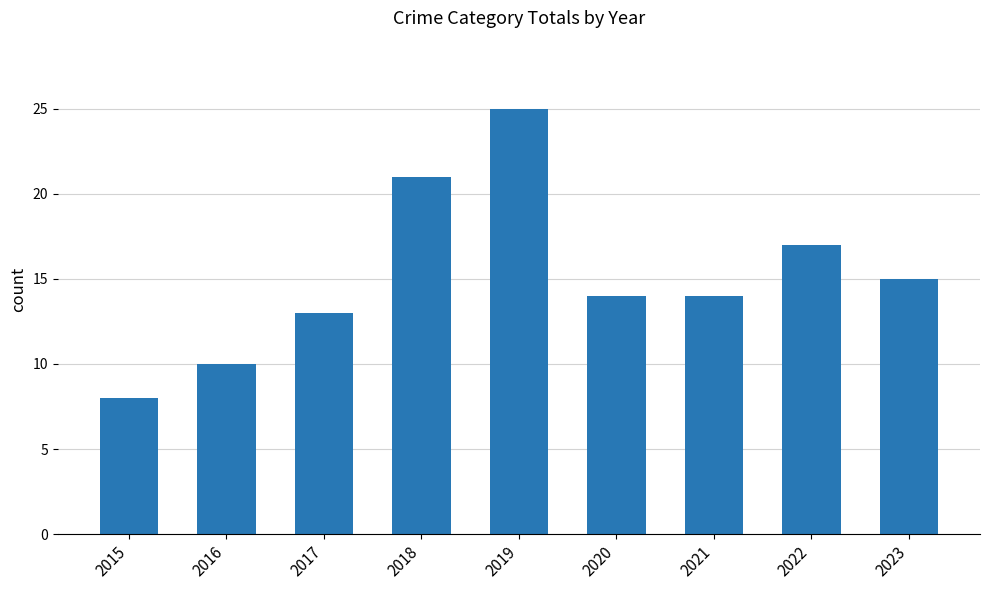

What is the average value?

15